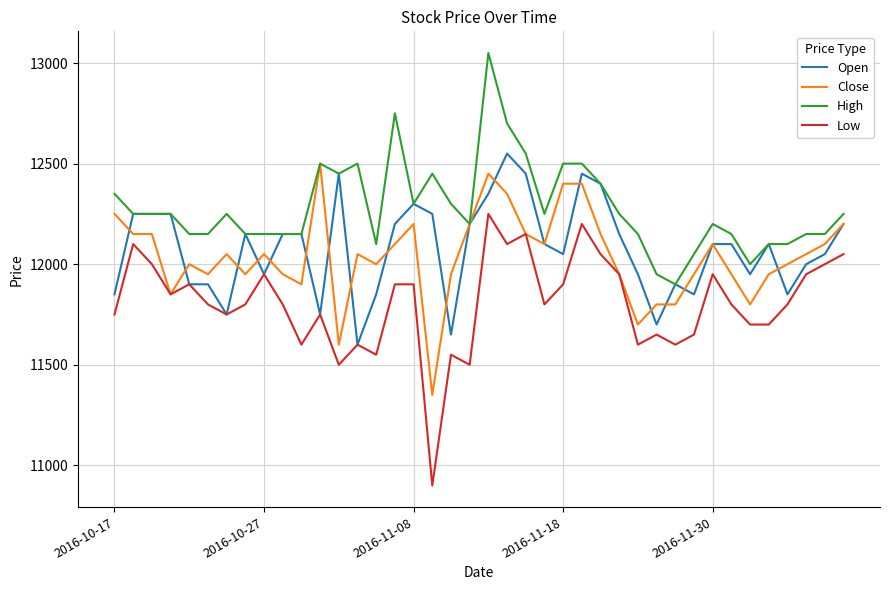

Which series has the widest spread of values?

Low